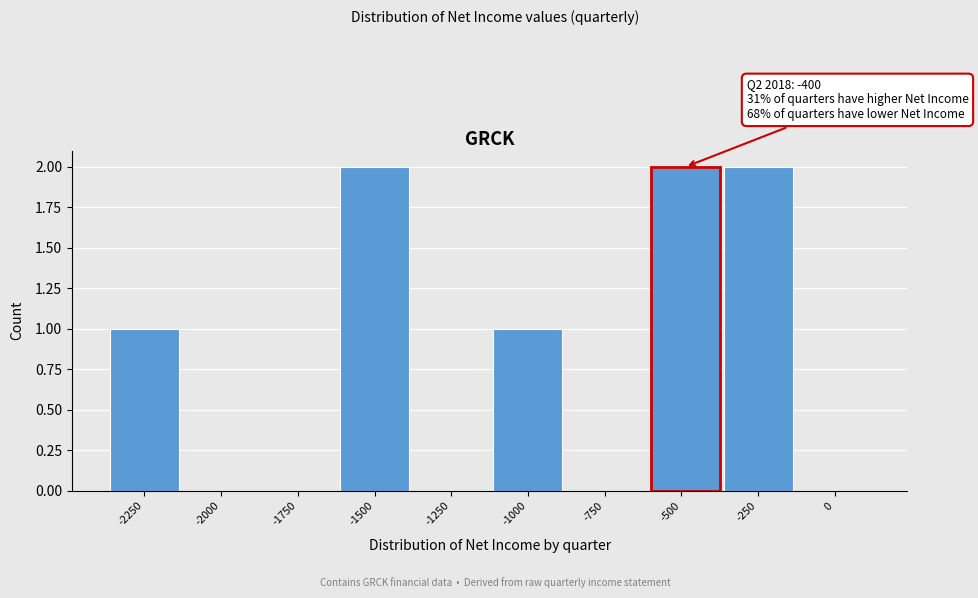

Reading right to left, list all the values displayed in this chart.

0=0	-250=2	-750=0	-1000=1	-1250=0	-1500=2	-1750=0	-2000=0	-2250=1